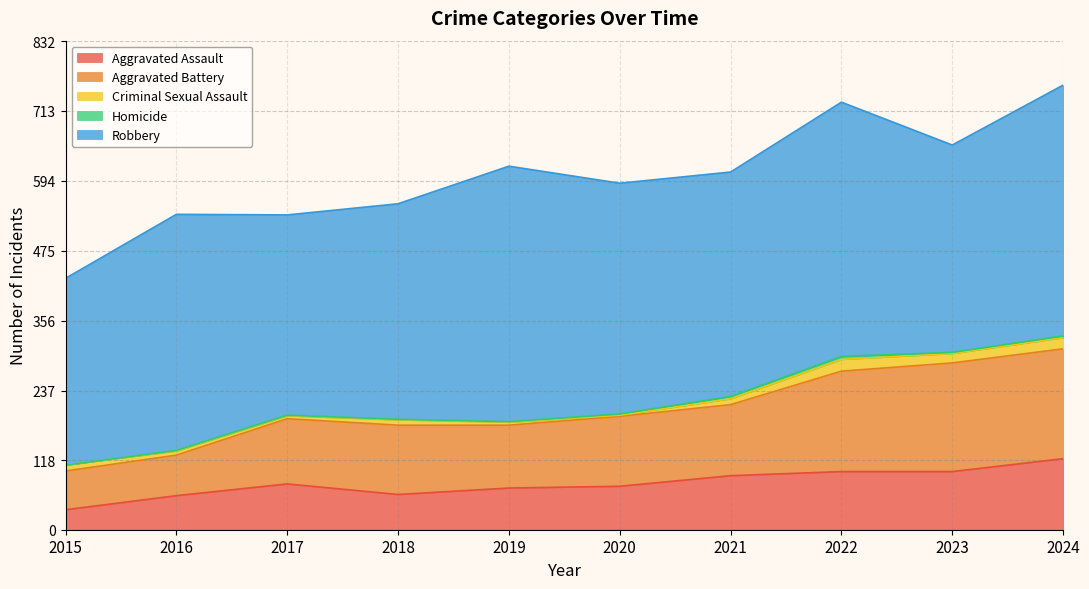

Rank the categories by Criminal Sexual Assault value from highest to lowest.

2022, 2024, 2023, 2015, 2021, 2018, 2016, 2017, 2019, 2020